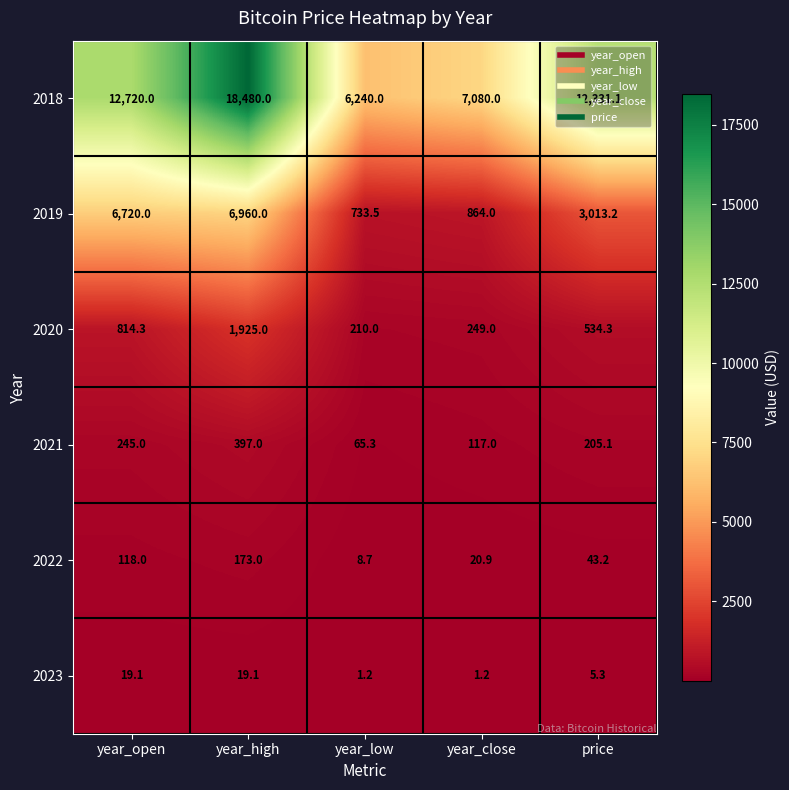

Between year_high and year_low, which series saw the biggest shift?

2018